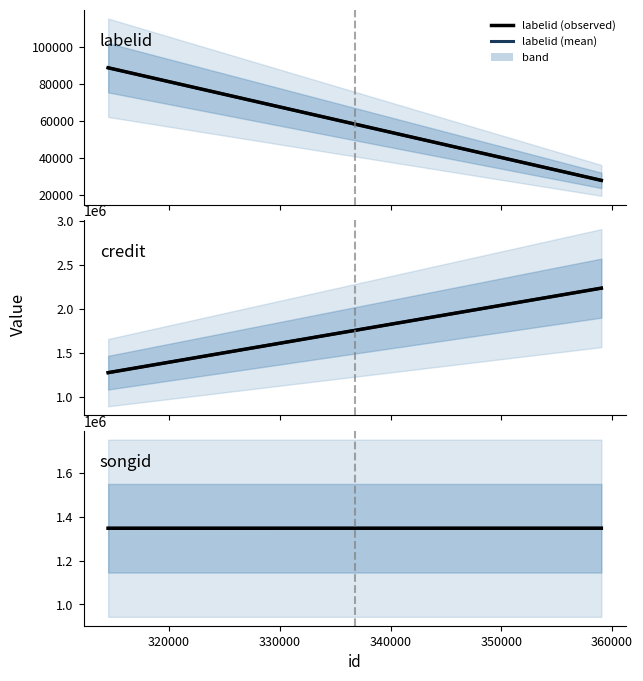

What is the value of the credit (observed) point at the 2nd from the left?

2238492